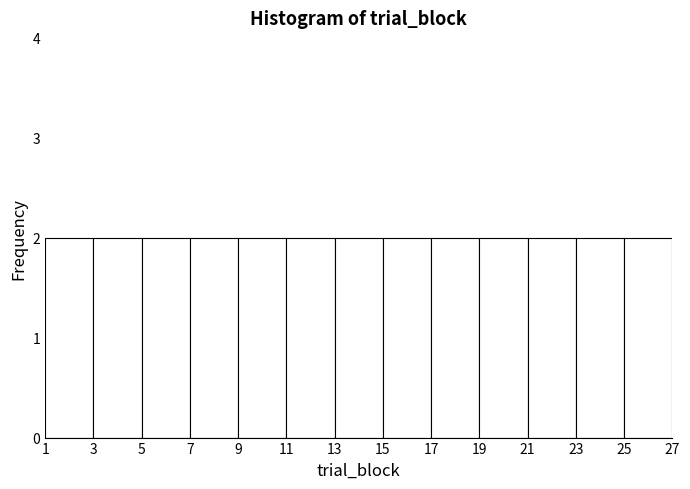

What is the height of the bar covering 11 to 13 on the x-axis? The values are not printed on the chart, so give them approximately, as read against the axis.

2